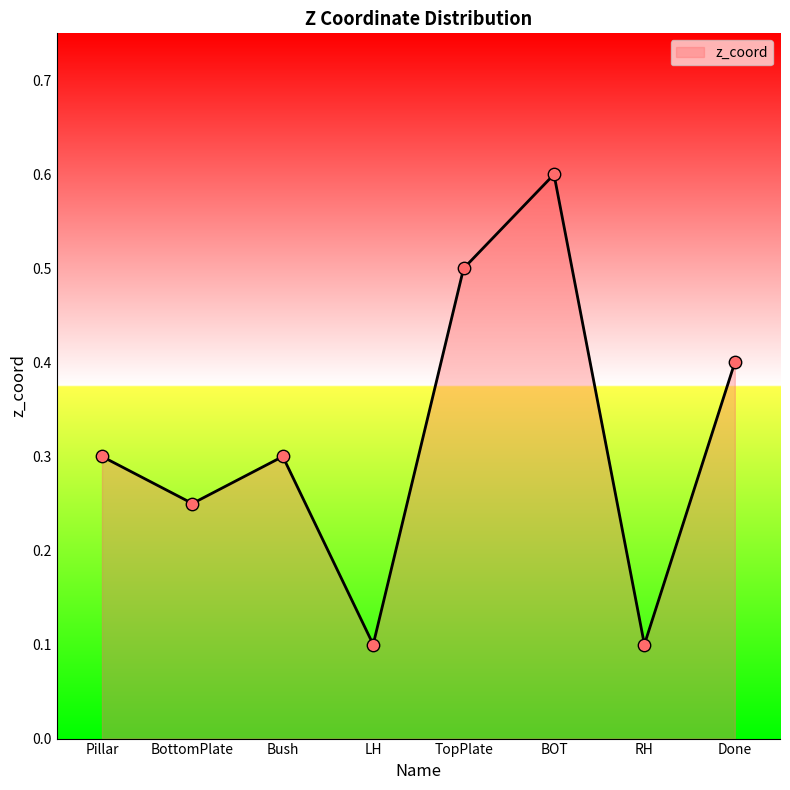

Which has a higher value, Done or Pillar?

Done